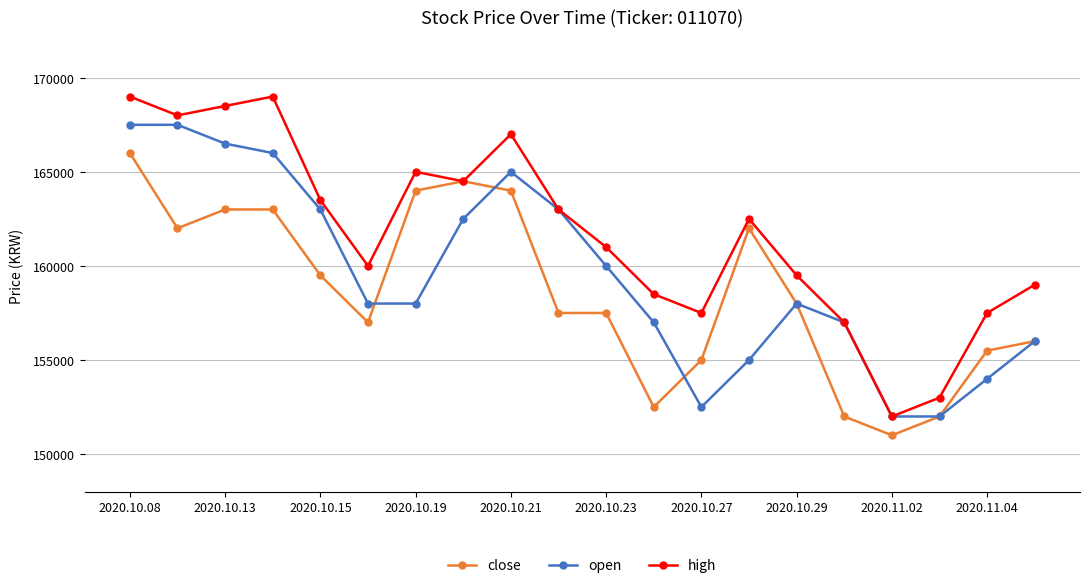

True or false: high has more than 0 interior local peaks.

True